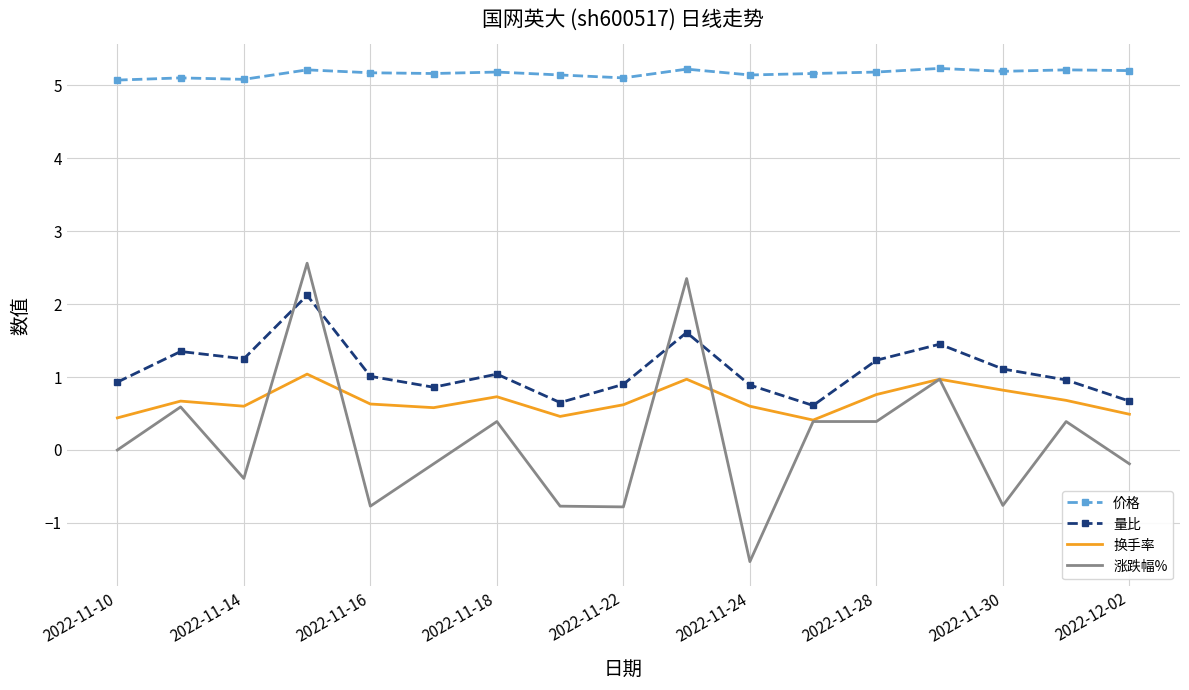

Which series has the largest total across all categories?

价格